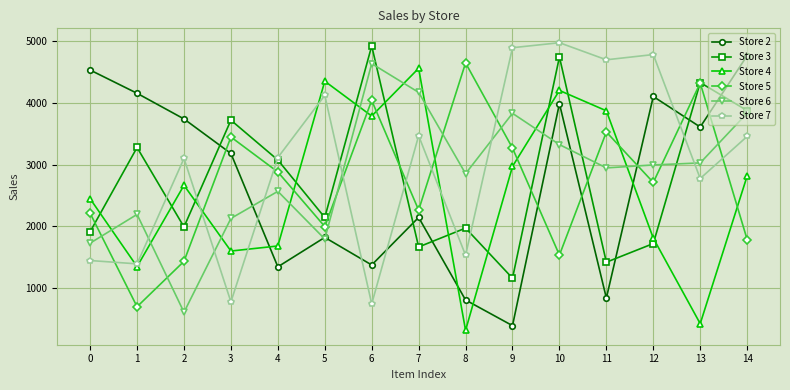

What is the total value across all series at 5?

16241